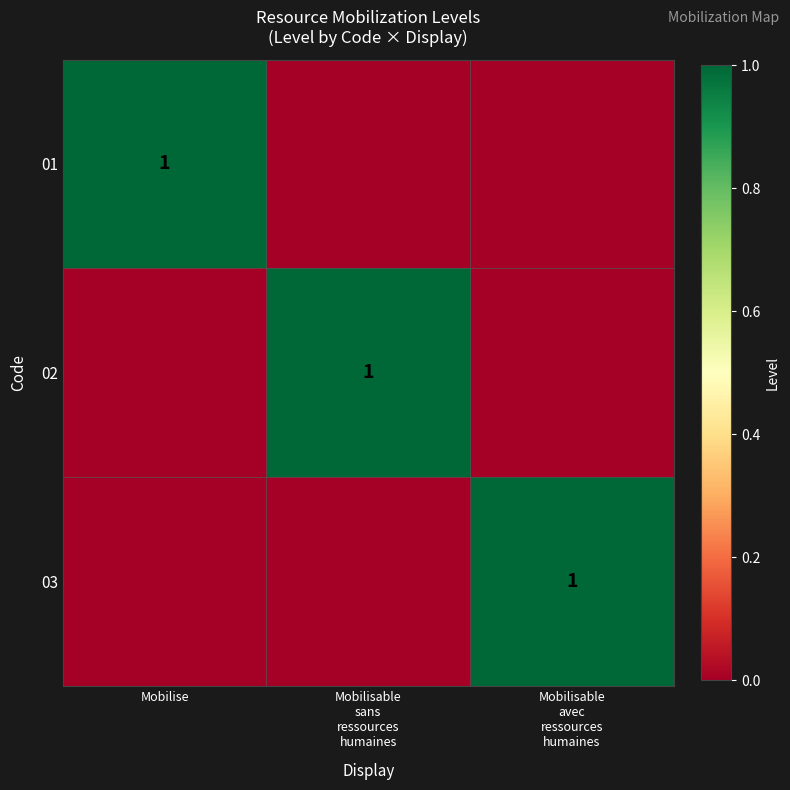

The value of 01 at Mobilisable avec ressources humaines is 1. True or false?

False